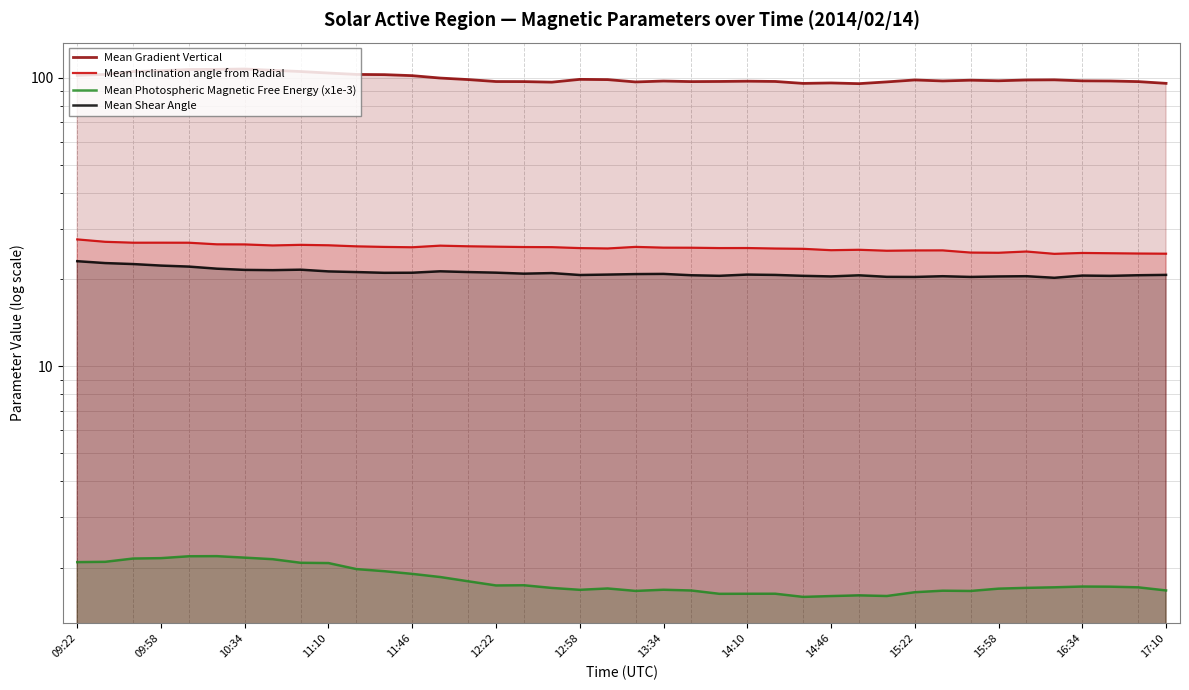

Is the value of Mean Inclination angle from Radial at 12:22 greater than the value of Mean Shear Angle at 11:46?

Yes